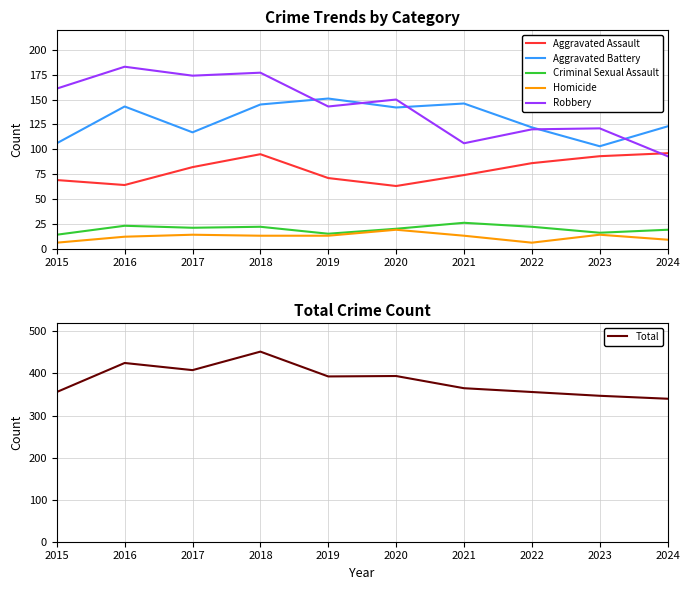

Which category has the highest value in the Robbery series?

2016